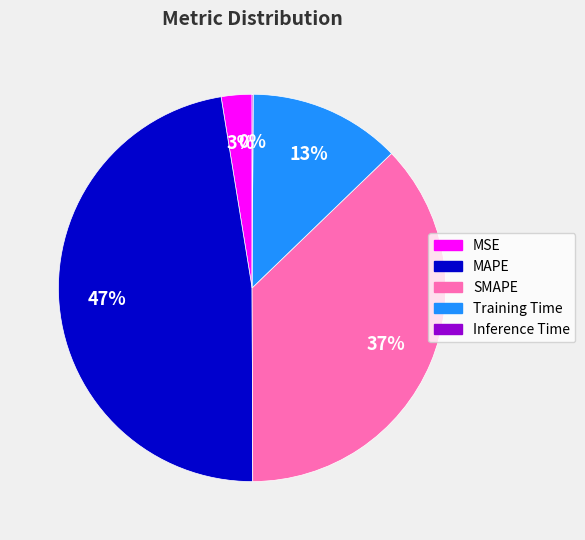

What percentage is the Training Time slice, to the nearest percent?

13%